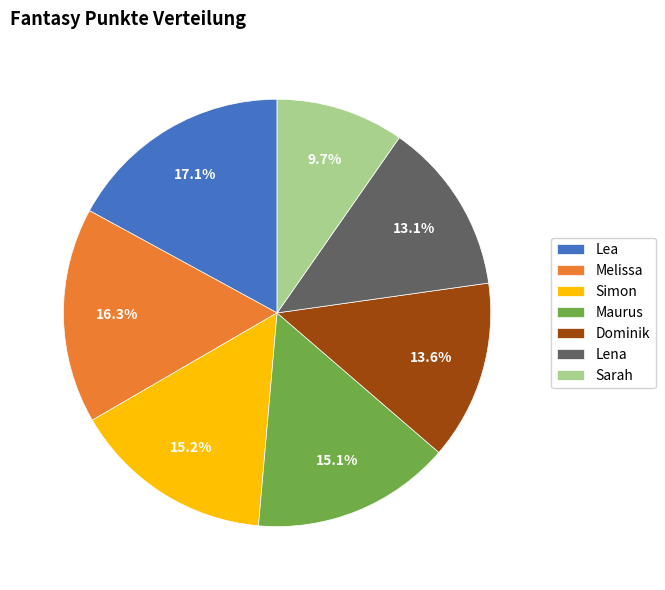

Count the number of slices in the pie.

7